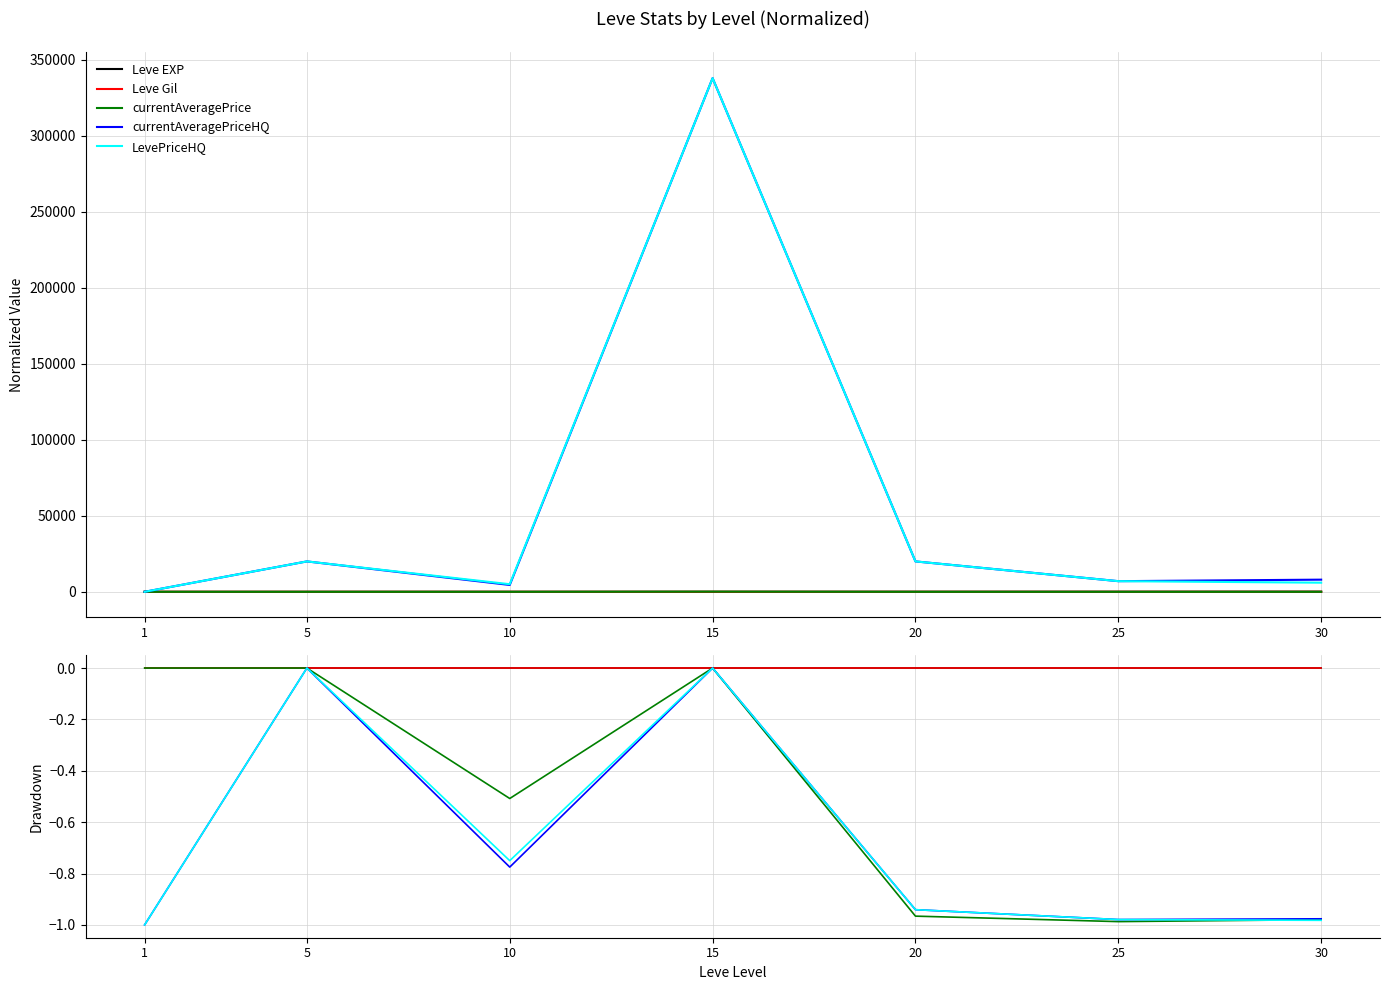

The value of currentAveragePriceHQ at 25 is -1.0. True or false?

True